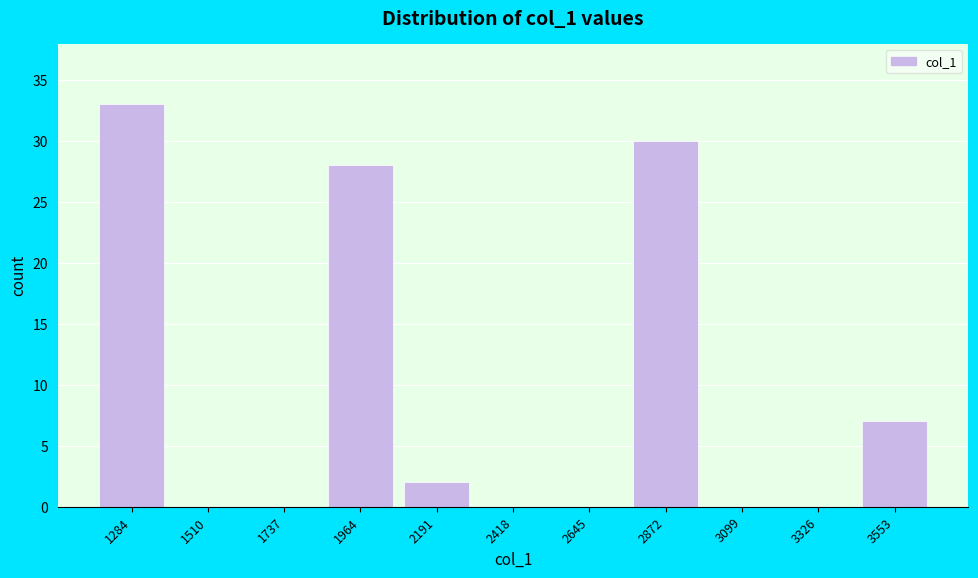

Reading right to left, extract all data points from this chart.

3553=7	3326=0	3099=0	2872=30	2645=0	2418=0	2191=2	1964=28	1737=0	1510=0	1284=33